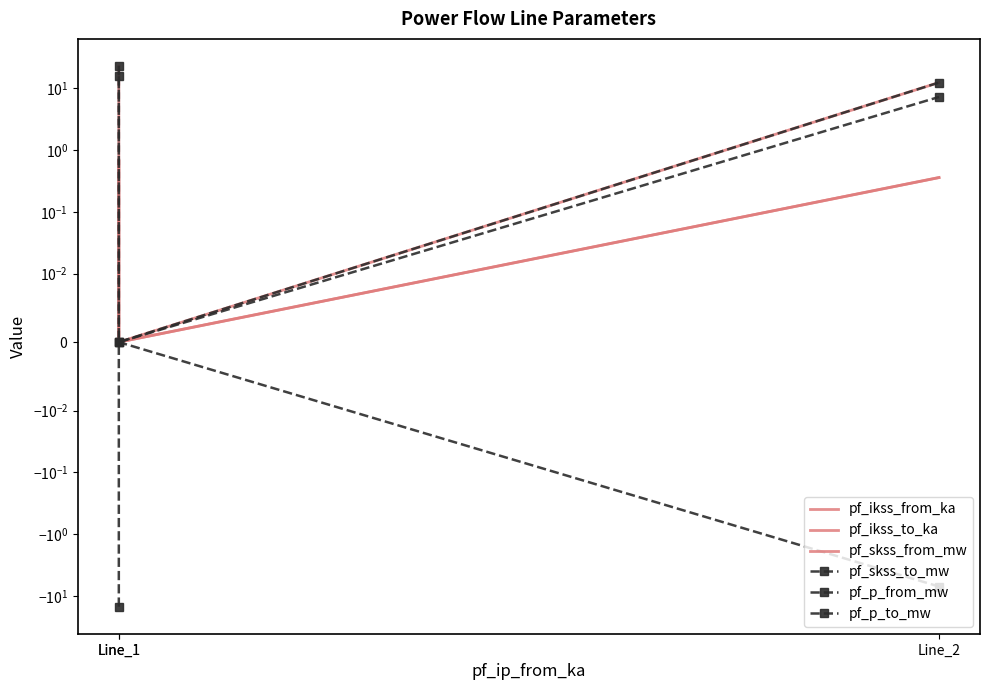

Rank the series at Line_1 from lowest to highest value.

pf_p_to_mw, pf_ikss_from_ka, pf_ikss_to_ka, pf_p_from_mw, pf_skss_from_mw, pf_skss_to_mw